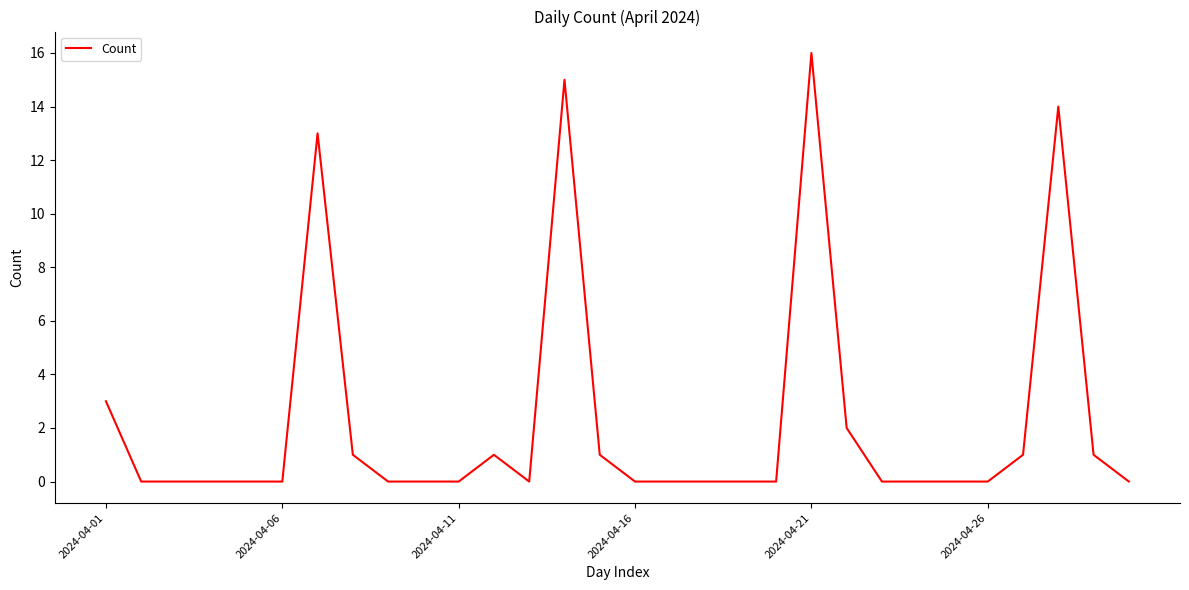

What is the difference between the maximum and minimum values?

16